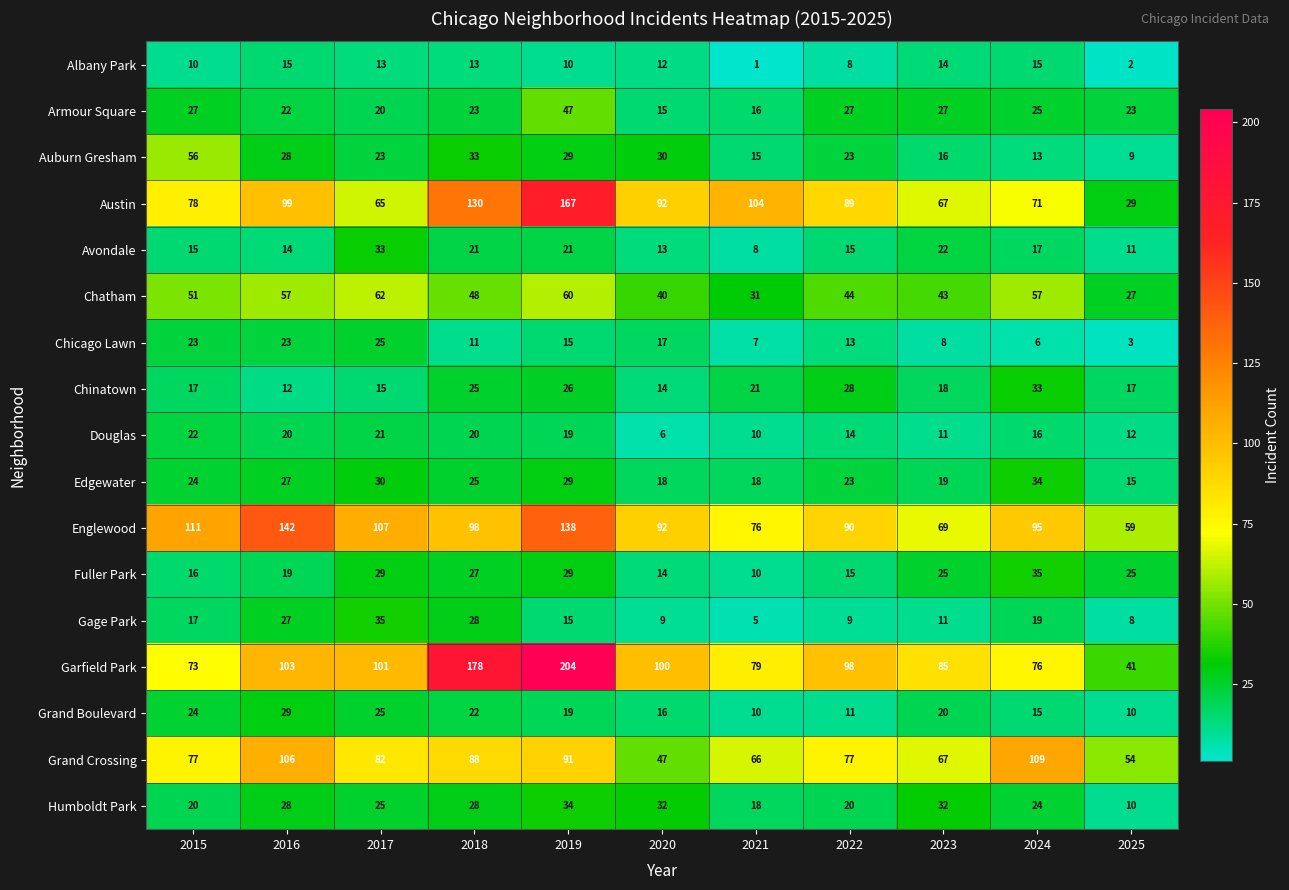

What is the spread (max minus min) of values at 2024?

103